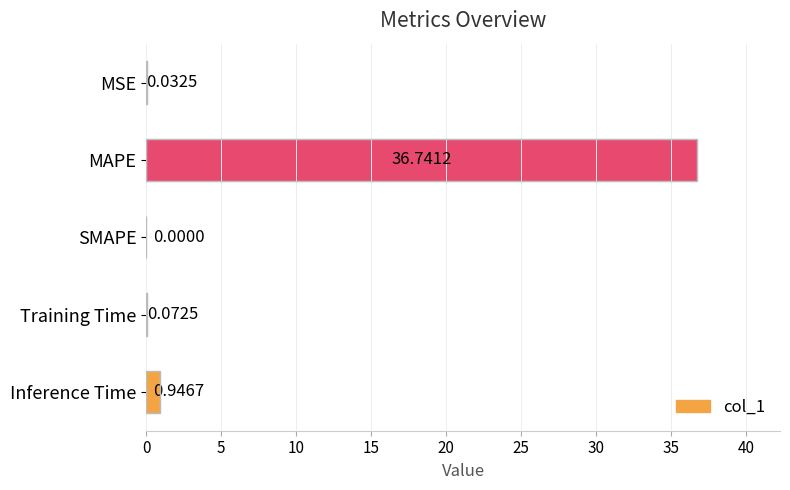

What is the sum of all values?

37.8